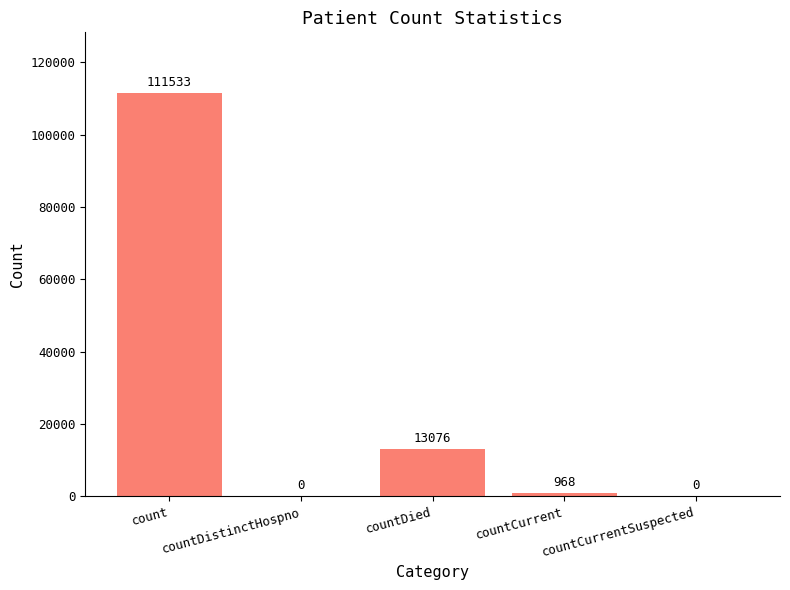

What is the sum of all values?

125577